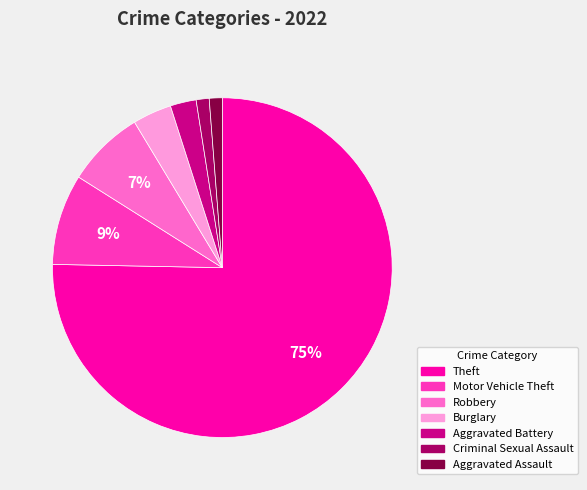

Is there any slice that represents more than half of the pie?

Yes